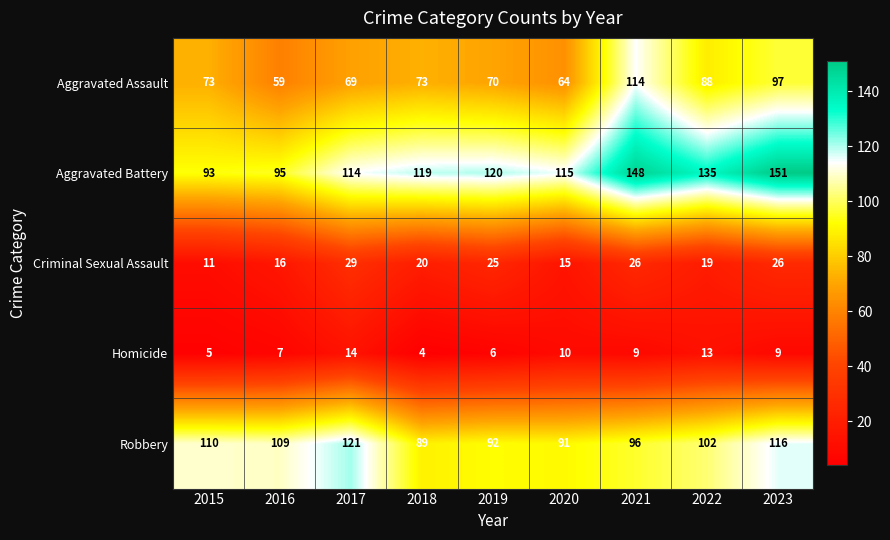

Between 2022 and 2023, which series saw the biggest shift?

Aggravated Battery